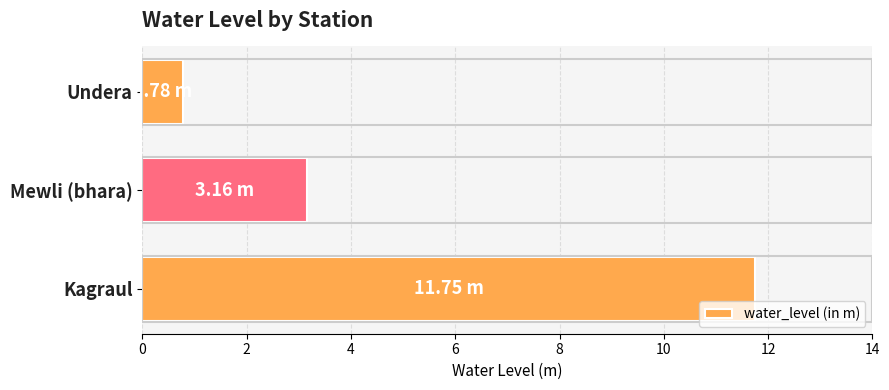

What is the average value?

5.2